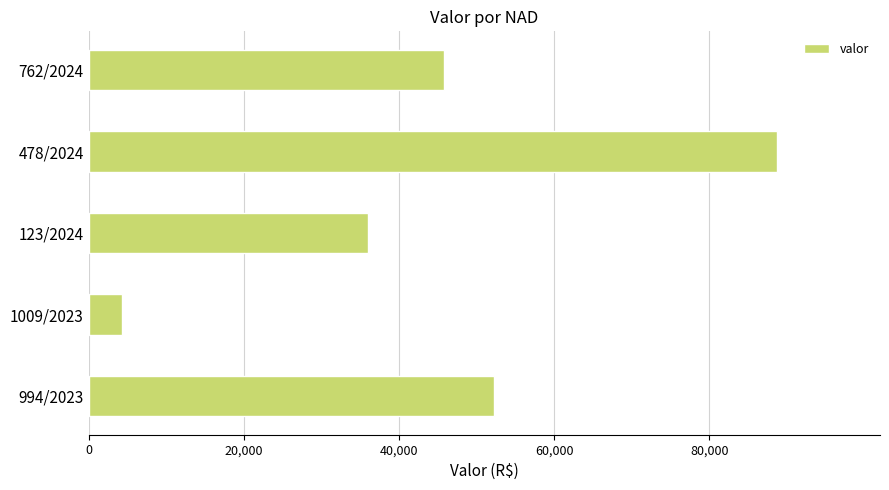

Is it true that the value at 762/2024 is 45863.7?

True